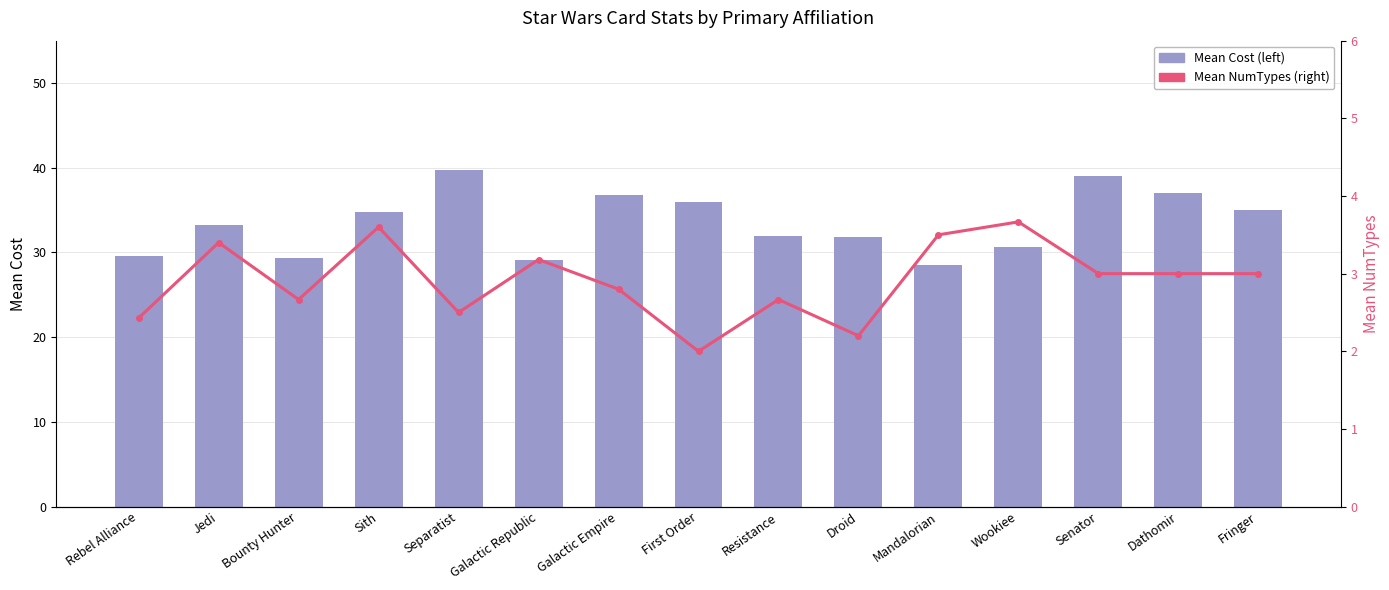

Between Rebel Alliance and Jedi, which series saw the biggest shift?

Mean Cost